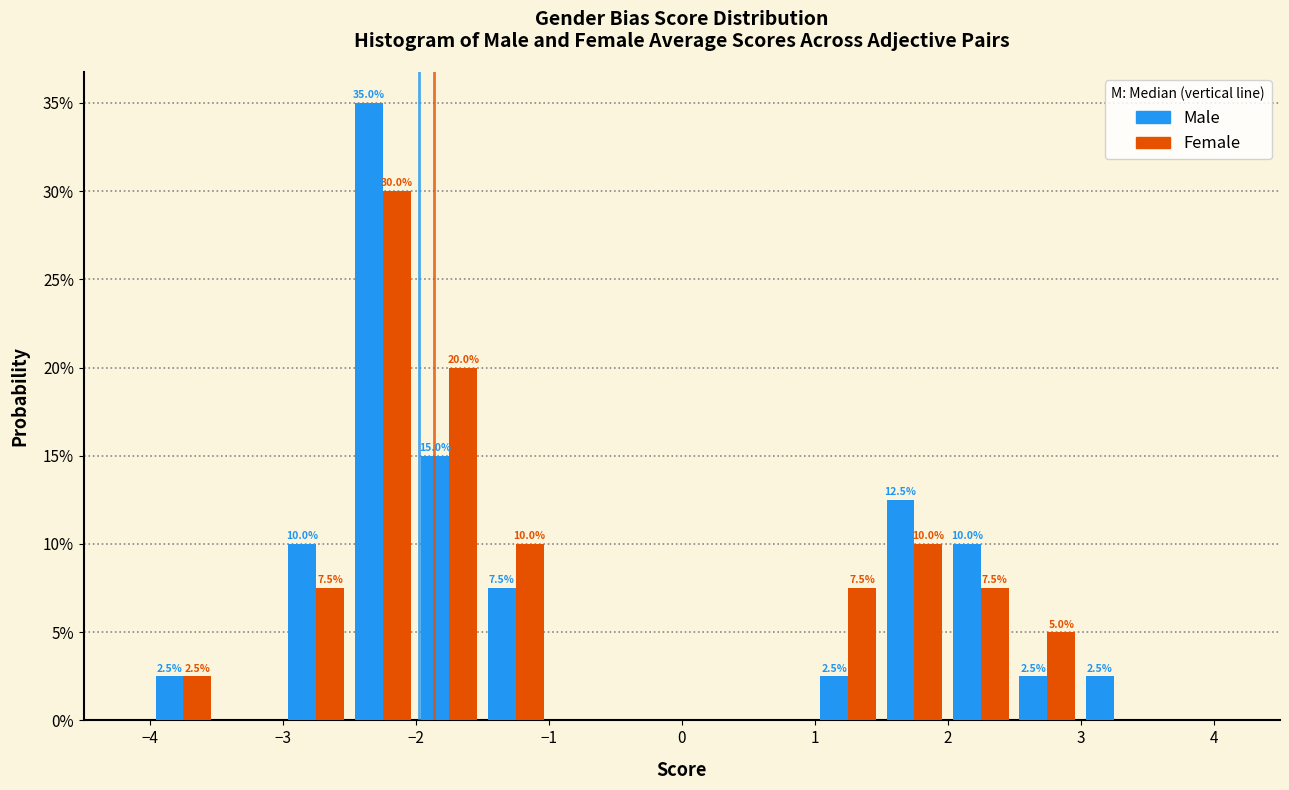

In the Male series, which range on the x-axis has the tallest bar?

-2.5 to -2.0